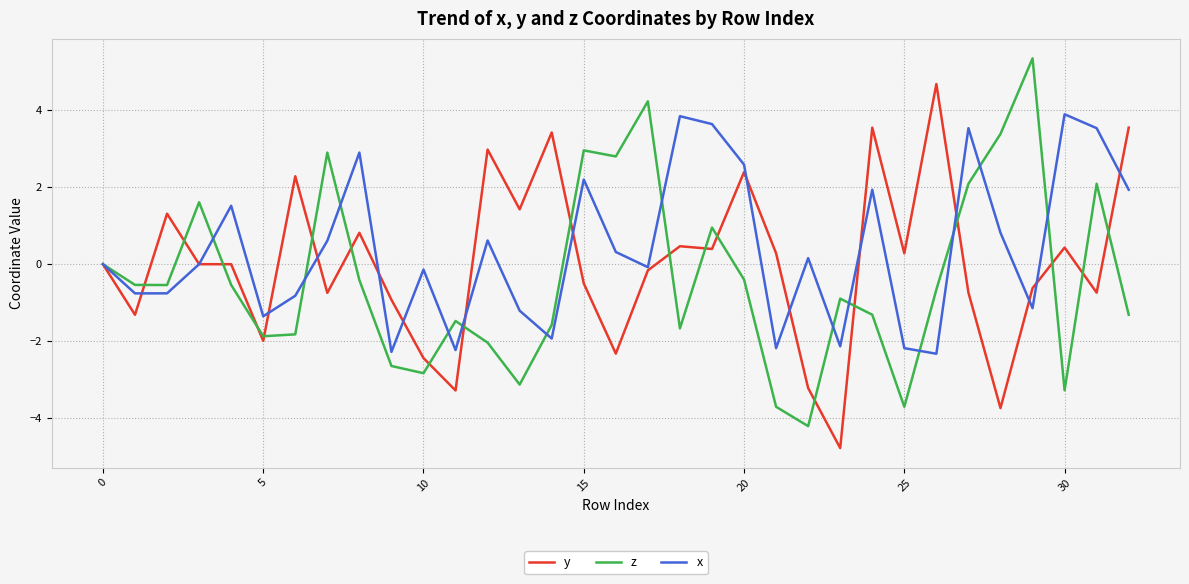

At how many categories does at least one series exceed 2?

19